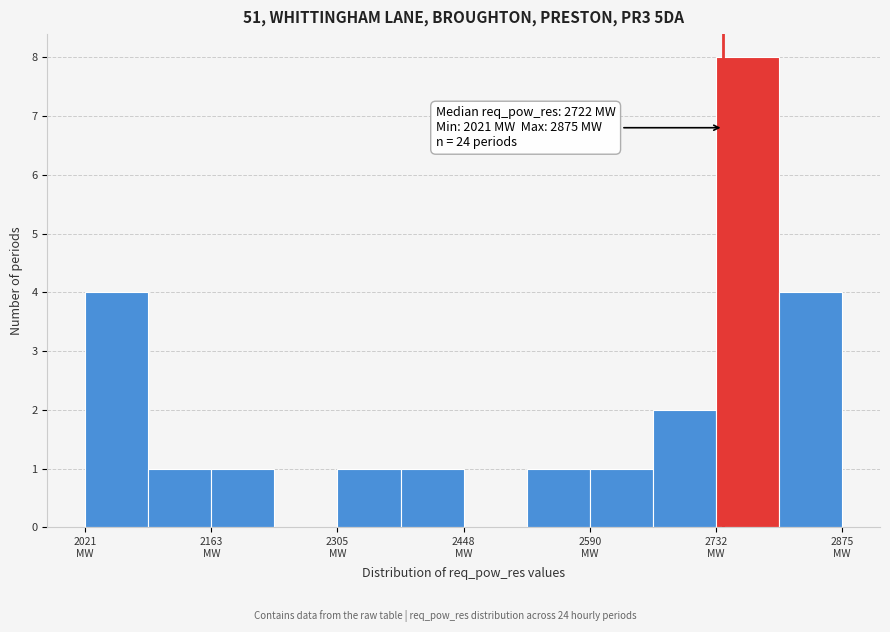

Around what value on the x-axis is the tallest bar? Give the approximate position of its centre, as read against the axis.

2760